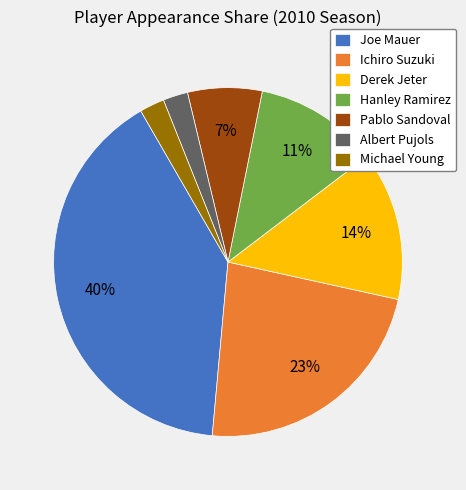

Which slice is the largest?

Joe Mauer